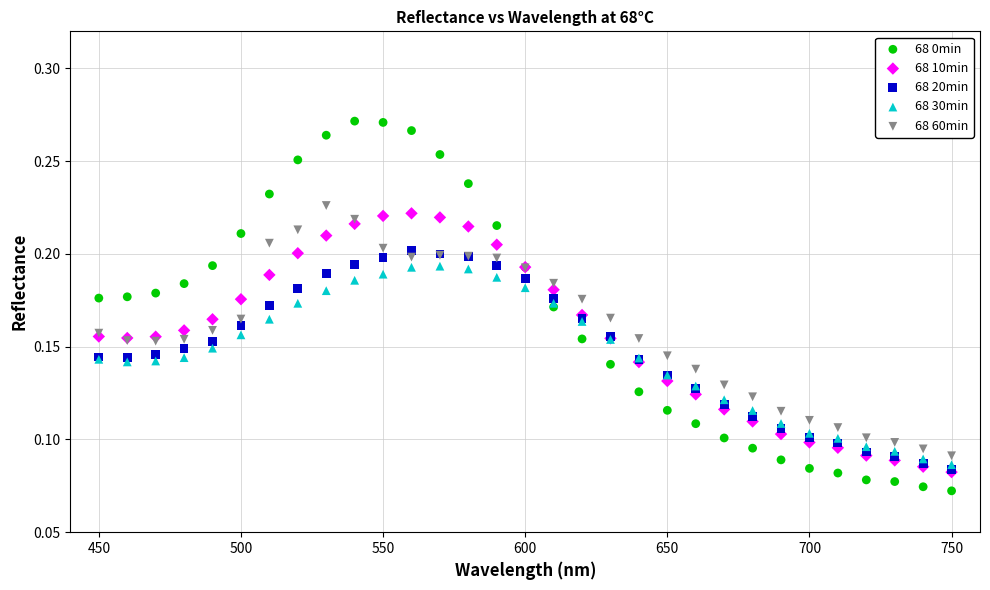

What are all the series names shown in the legend?

68 0min, 68 10min, 68 20min, 68 30min, 68 60min